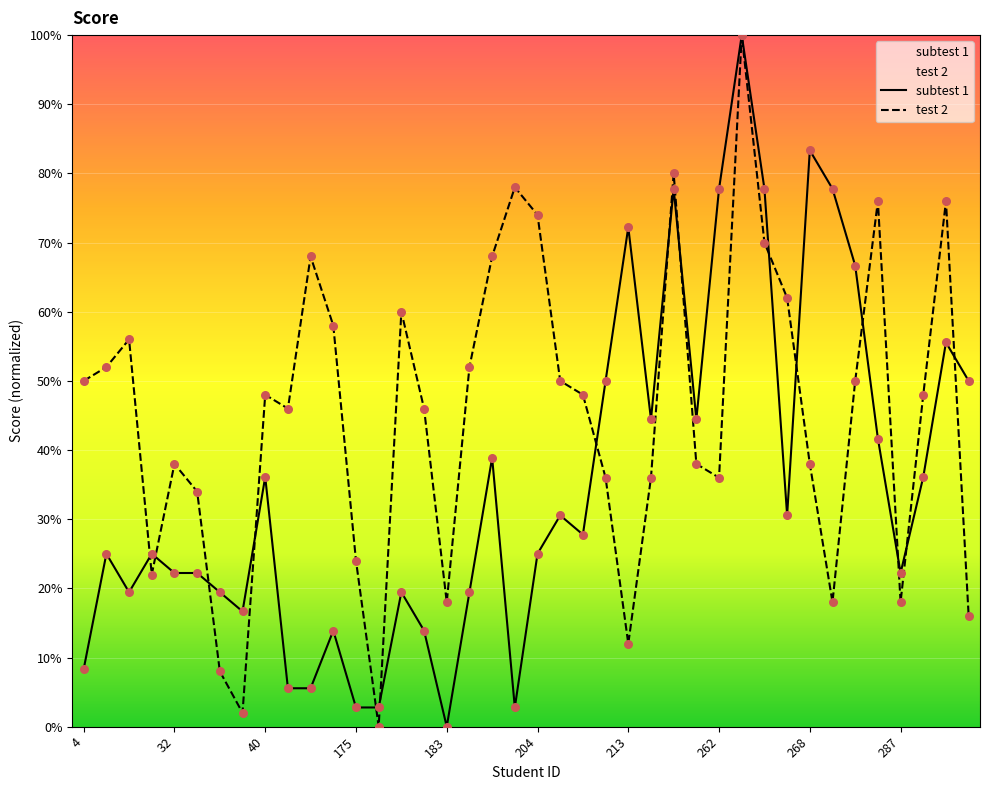

What is the total value across all series at 27?

82.4